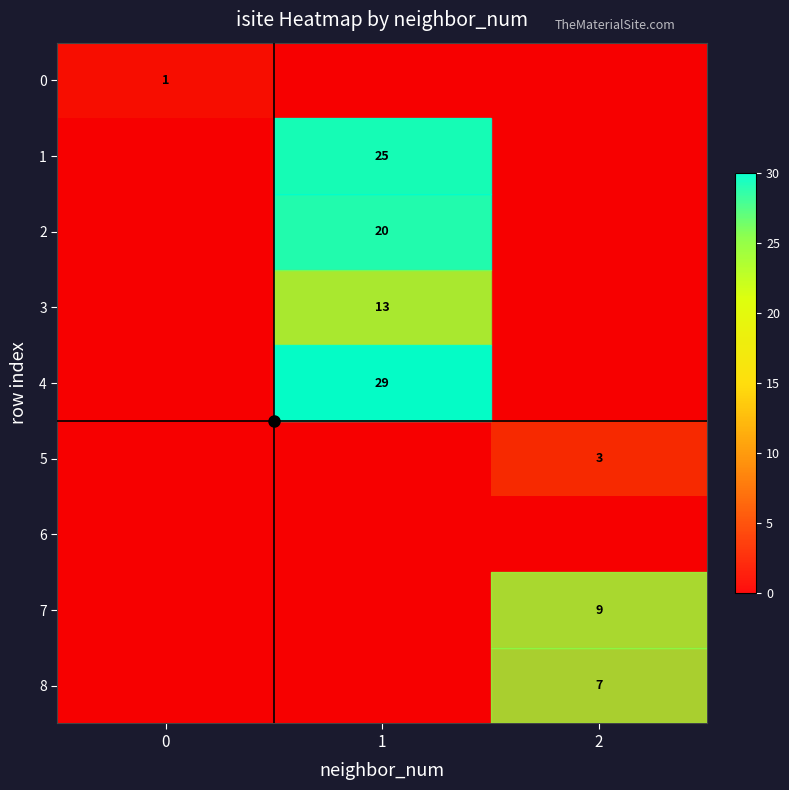

True or false: 5 has a value of -1 at 1.

False